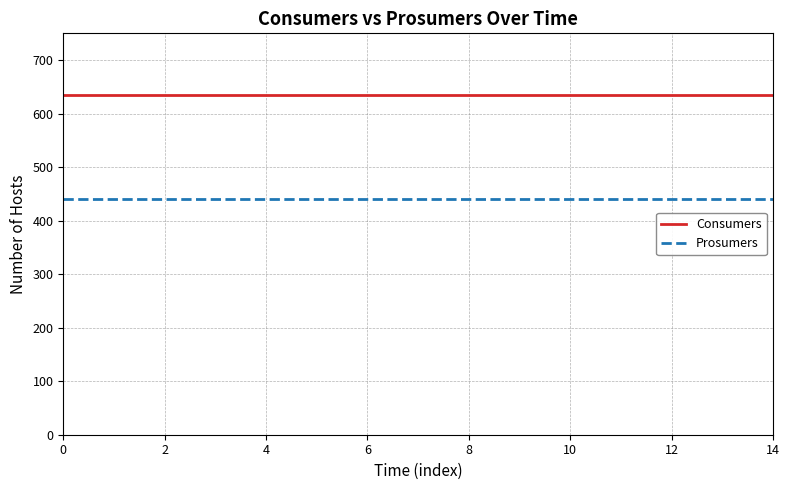

True or false: Consumers and Prosumers cross at least once.

False